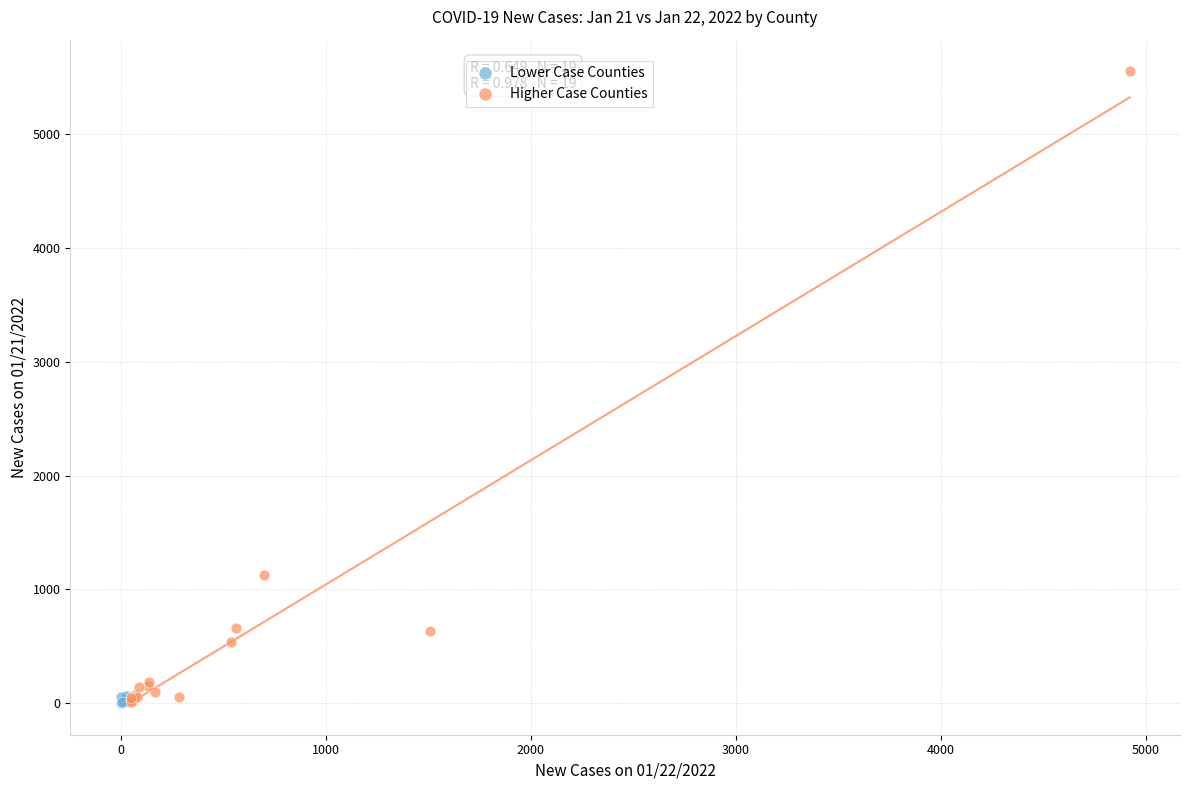

Which series has the largest Y range (max minus min)?

Higher Case Counties